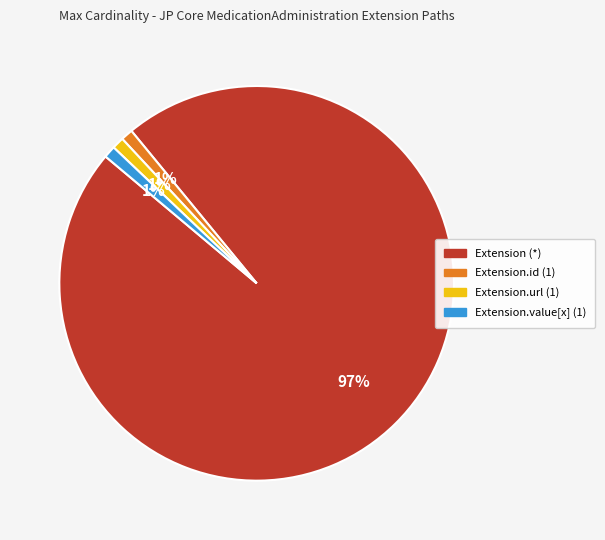

To the nearest percent, what is the difference between the largest and smallest slice percentages?

96%